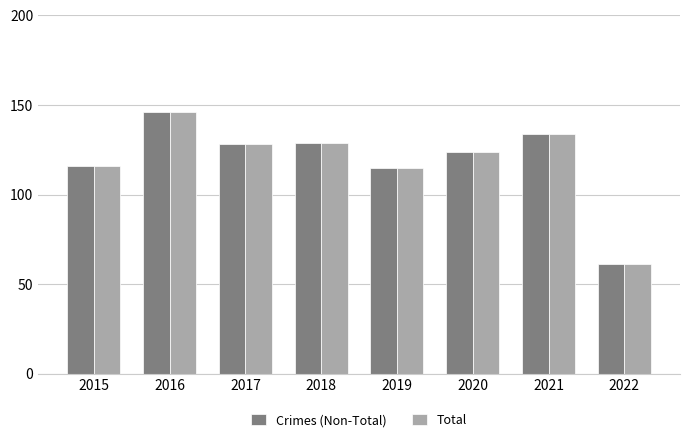

The Crimes (Non-Total) series shows 196 at 2018. True or false?

False